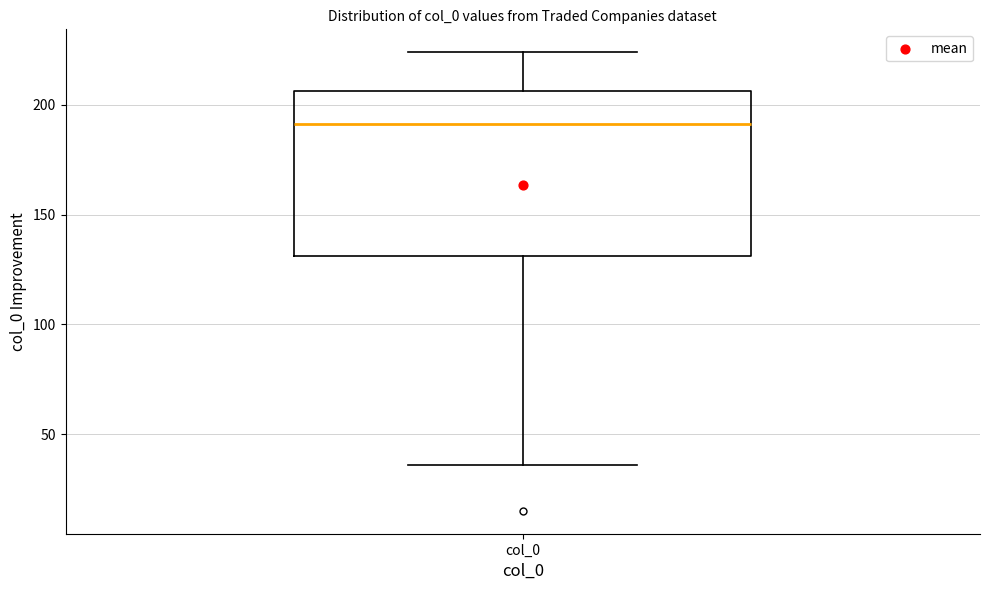

Where does the upper whisker of the box for col_0 end on the y-axis? The values are not printed on the chart, so give them approximately, as read against the axis.

225